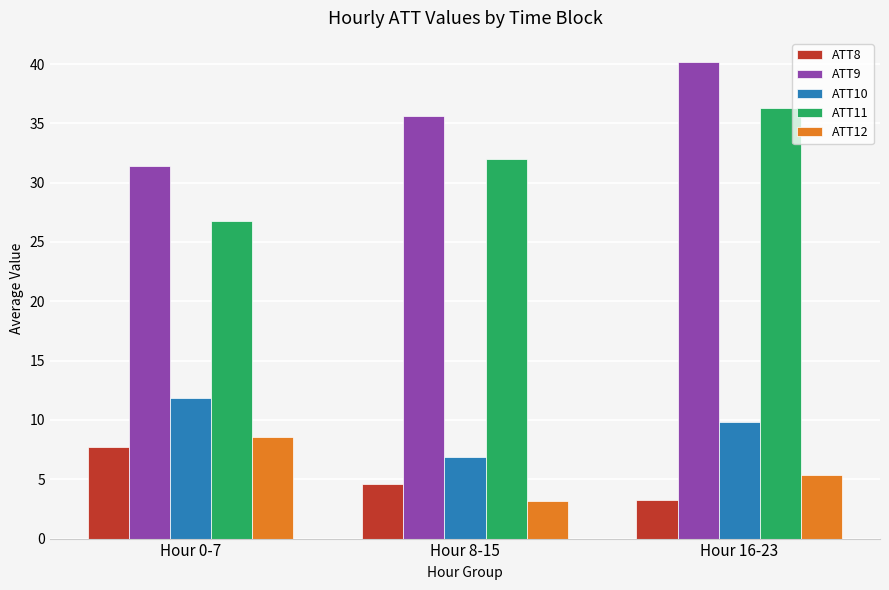

At Hour 0-7, list the series in order from smallest to largest.

ATT8, ATT12, ATT10, ATT11, ATT9